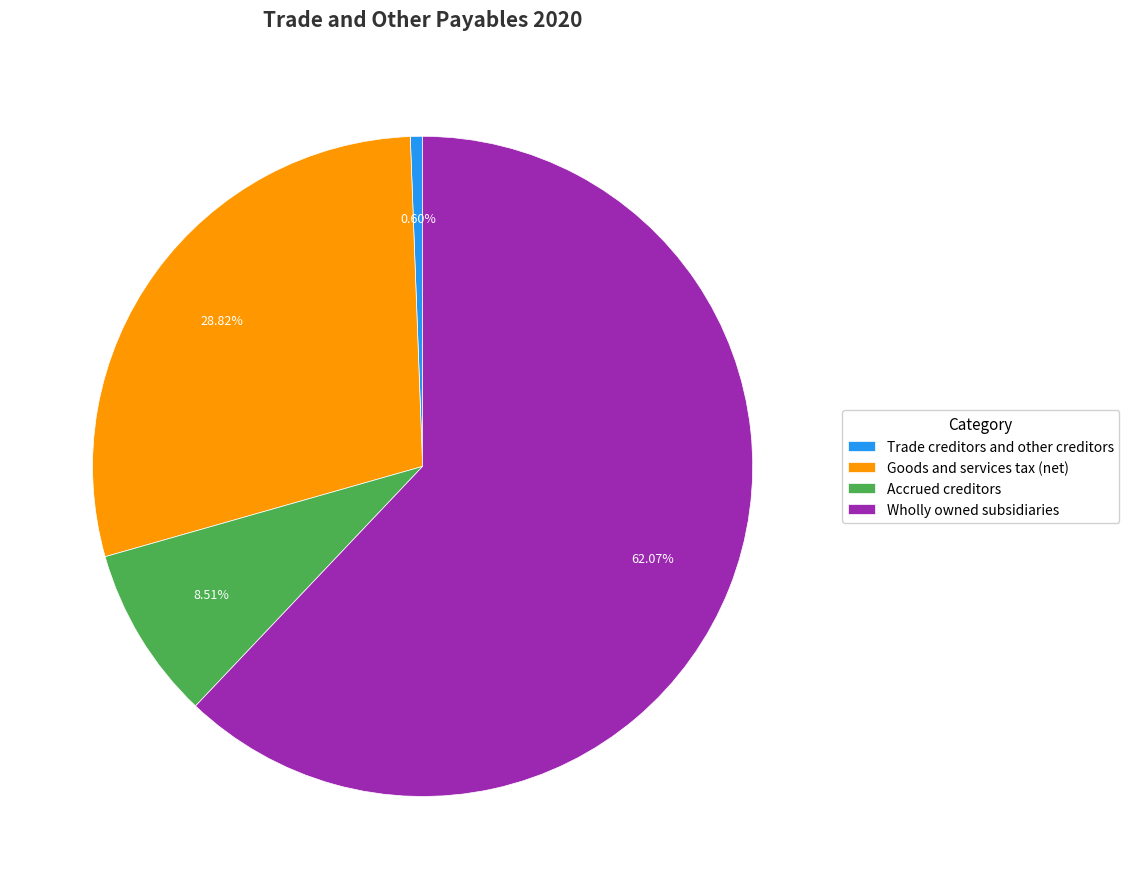

What is the smallest slice in the pie chart?

Trade creditors and other creditors